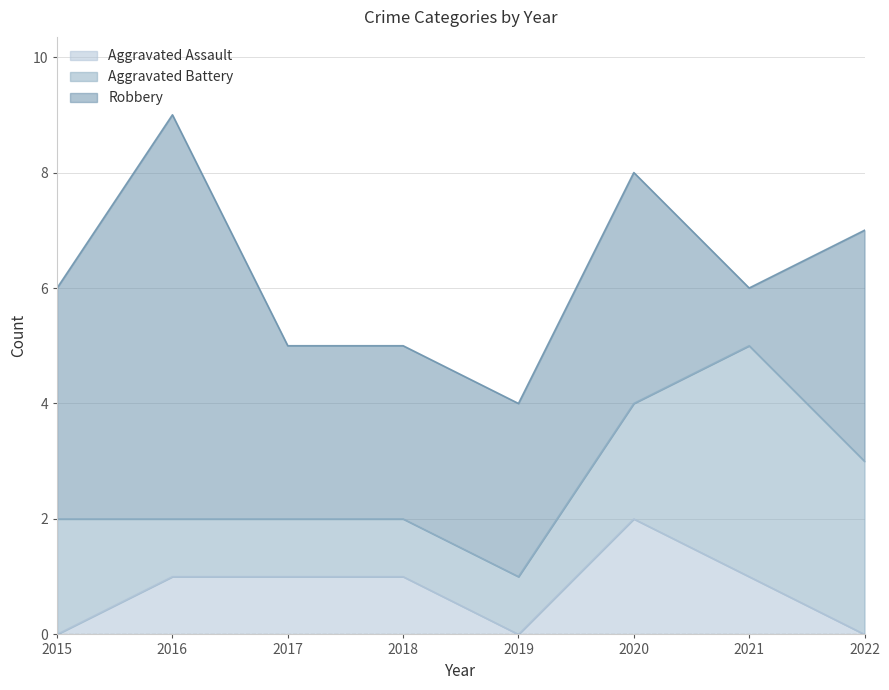

Rank the series by their average value, from lowest to highest.

Aggravated Assault, Aggravated Battery, Robbery